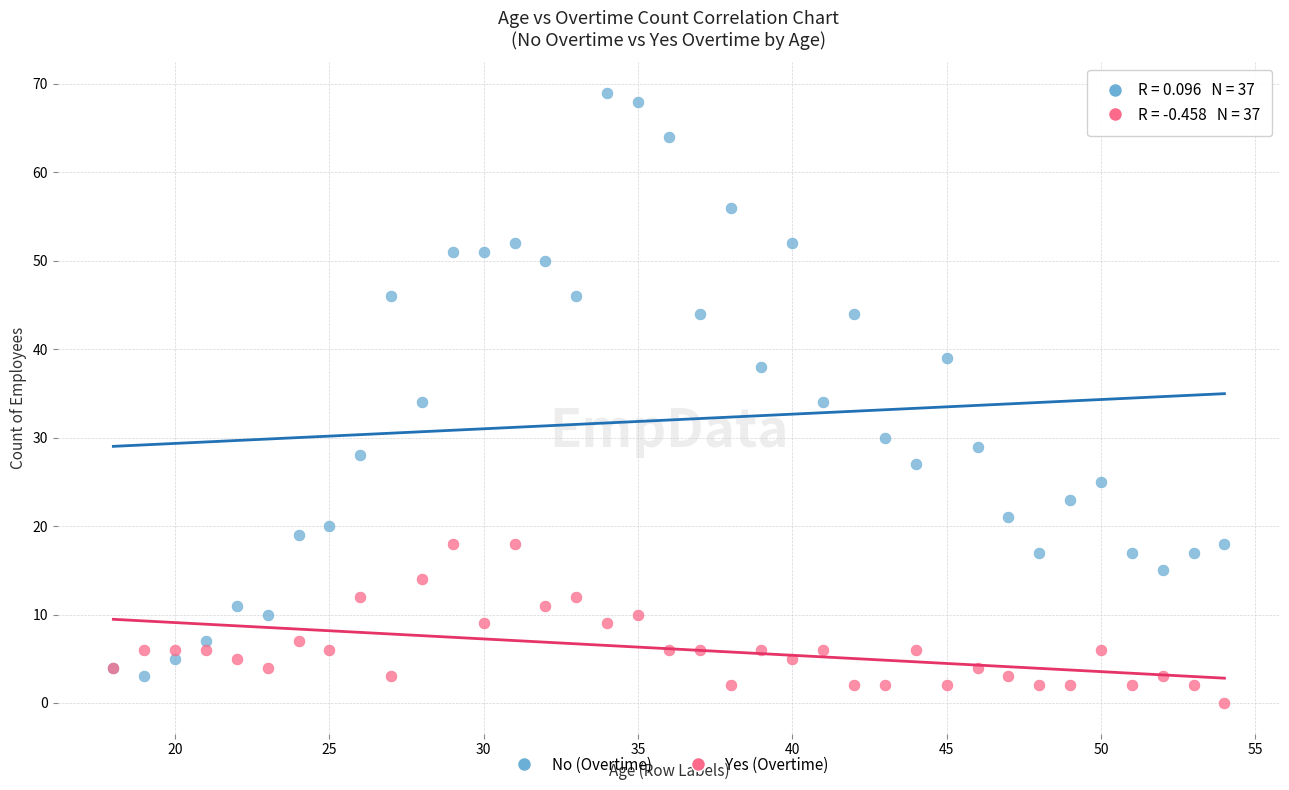

Which series contains the highest Y value?

No (Overtime)